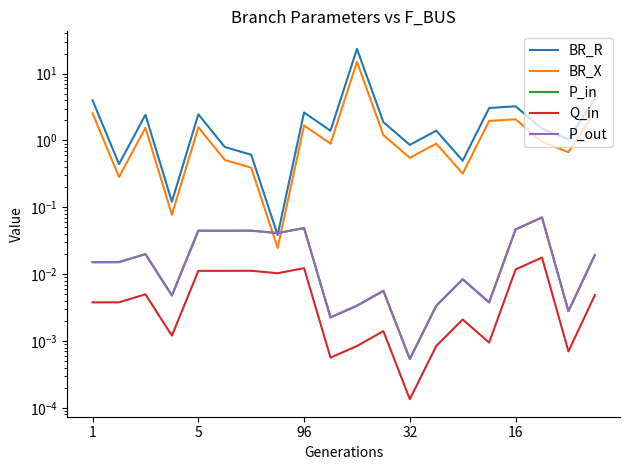

Is the value of P_in at 13 greater than the value of BR_R at 12?

No